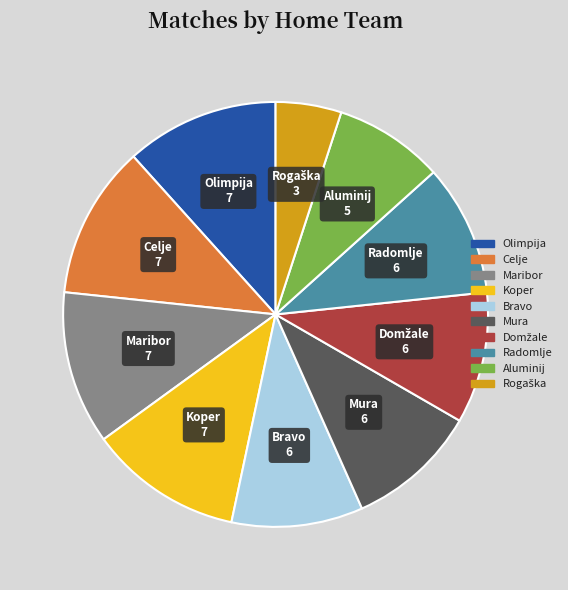

Does Maribor account for over 50% of the chart?

No